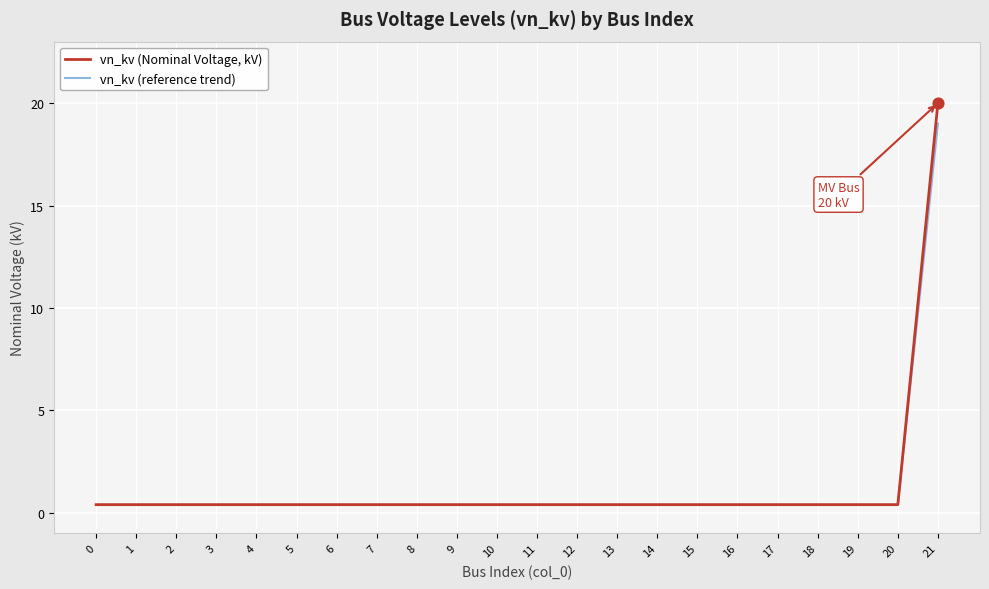

The vn_kv (reference trend) series shows 0.4 at 14. True or false?

True